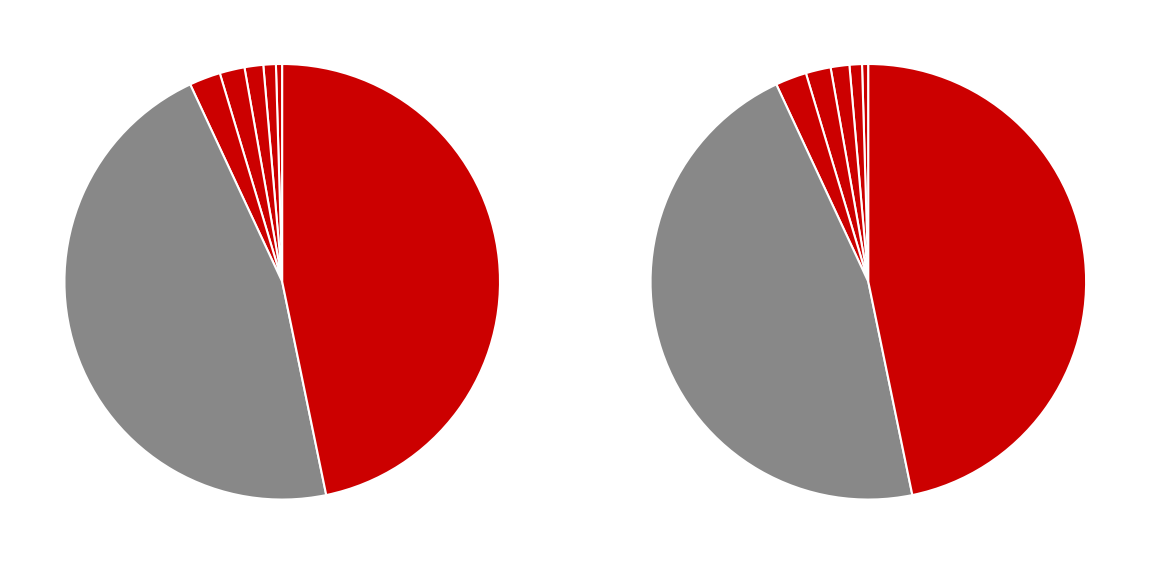

What is the total percentage of 游戏web and 游戏客户端?

47.2%